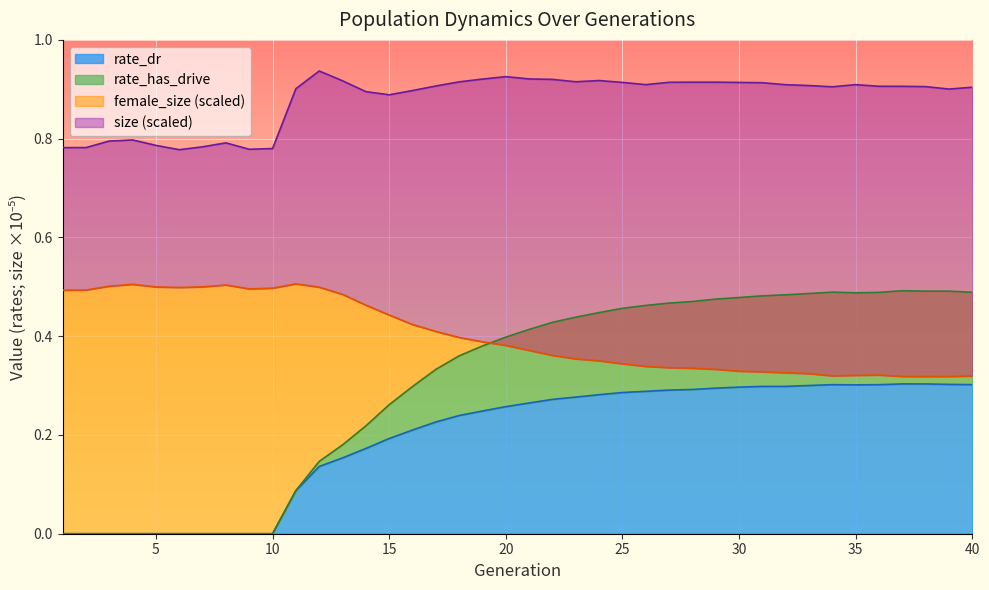

What is the sum of all rate_dr values?

7.8